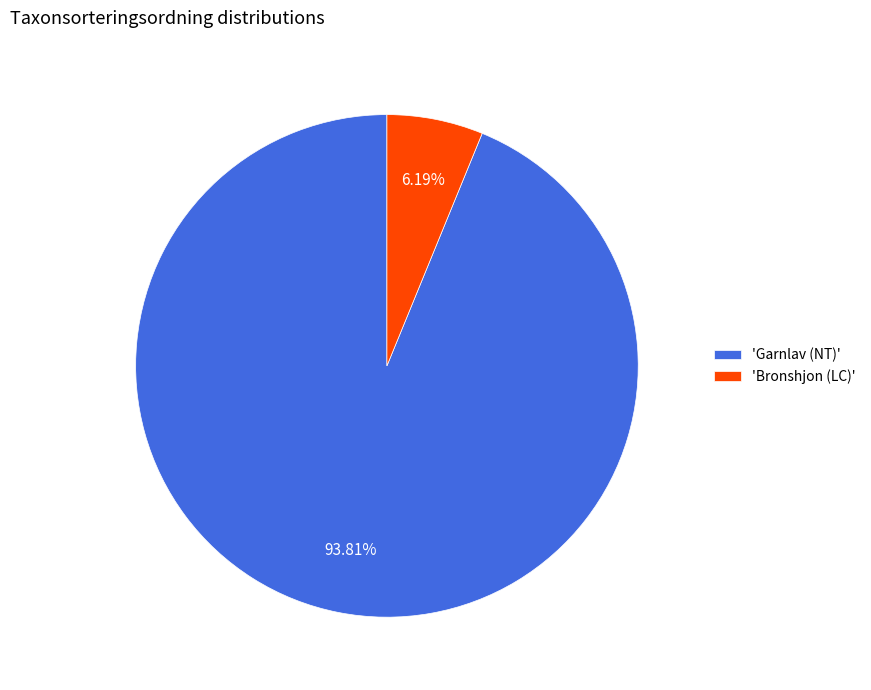

Combined, do 'Garnlav (NT)' and 'Bronshjon (LC)' account for over 50%?

Yes